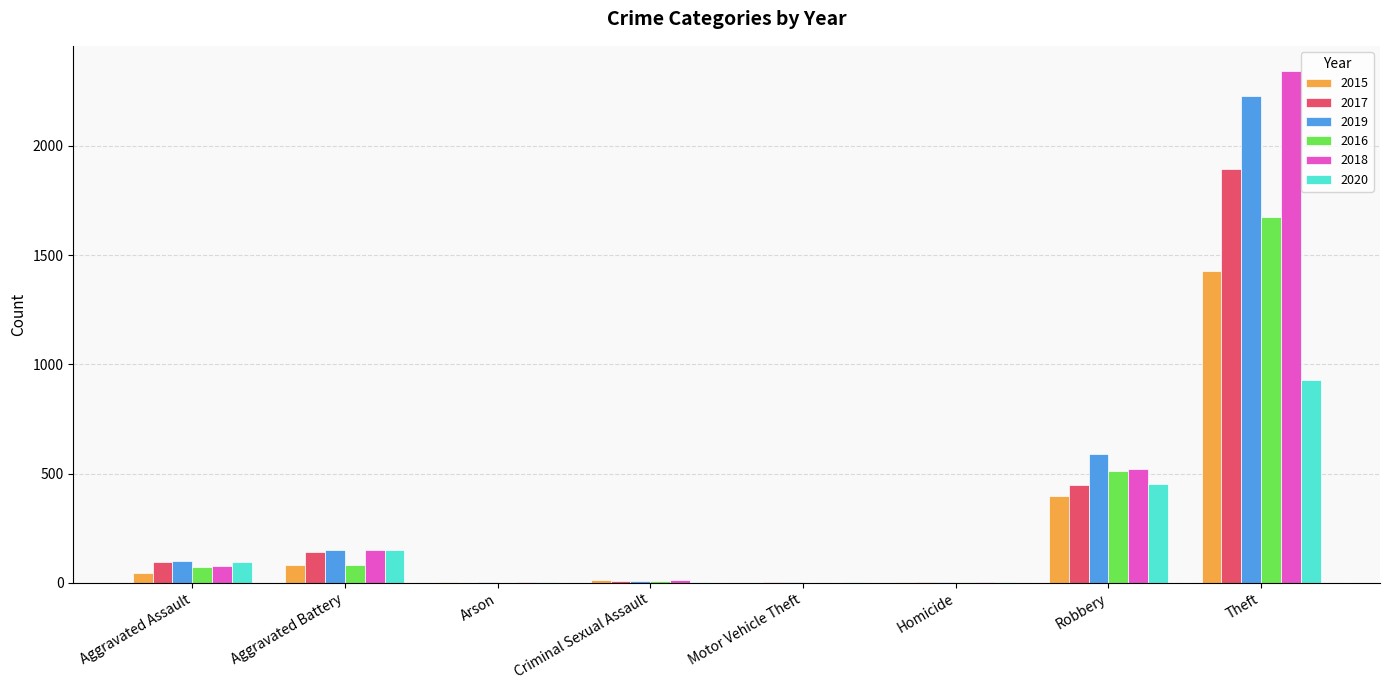

Is it true that 2015 equals 680 at Robbery?

False